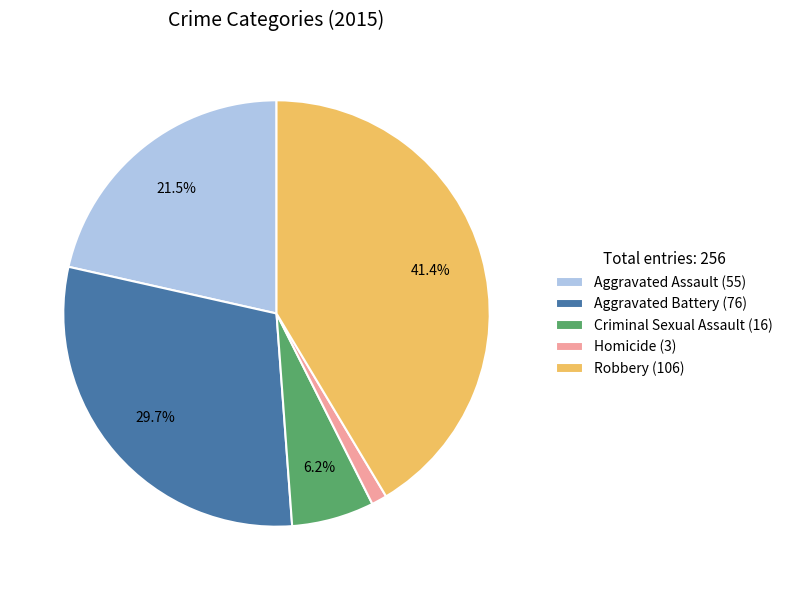

The Aggravated Assault slice represents 28% of the pie. True or false?

False